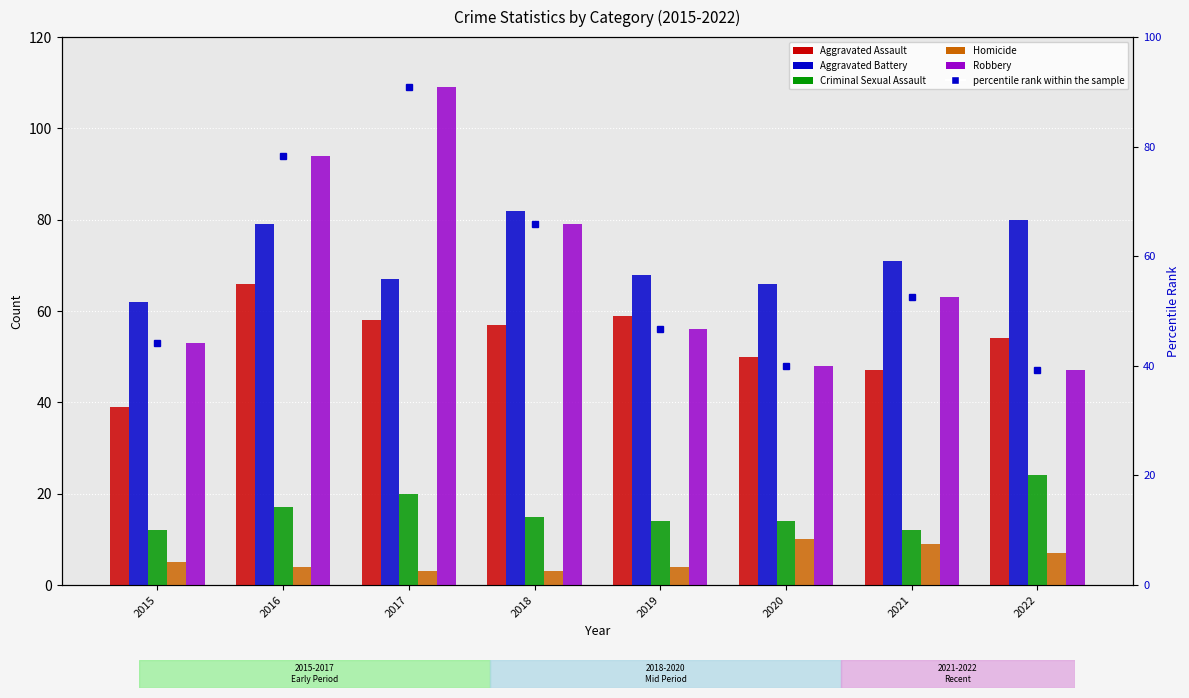

Which category has the highest value in the Criminal Sexual Assault series?

2022